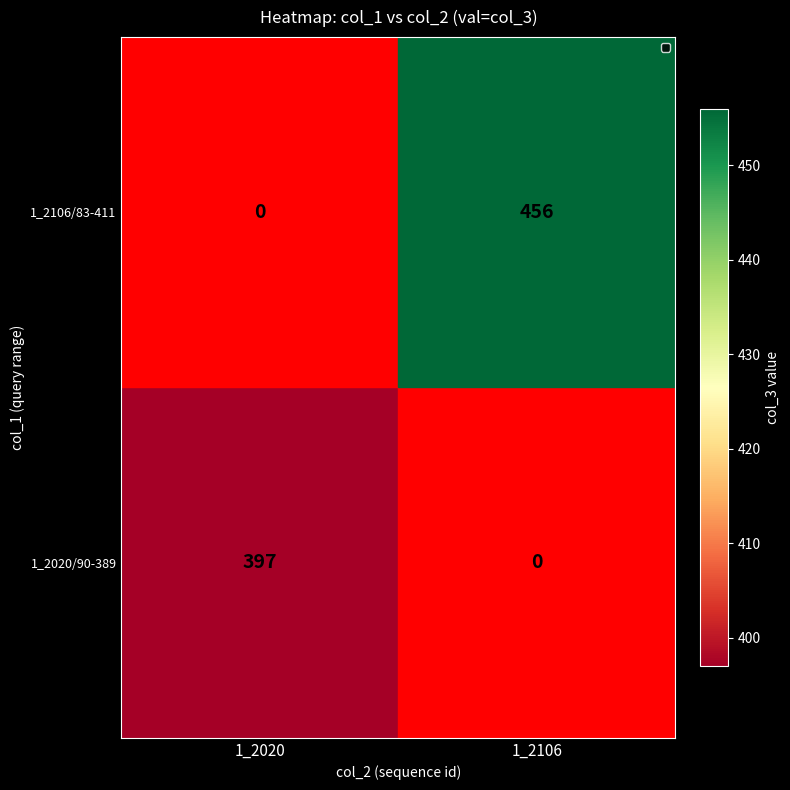

Which category has the highest value in the 1_2106/83-411 series?

1_2106